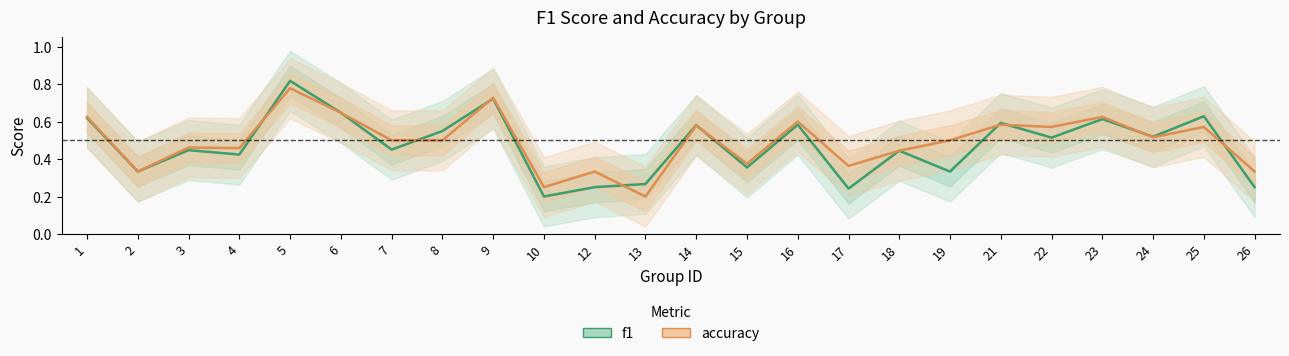

What is the total value across all series at 13?

0.5